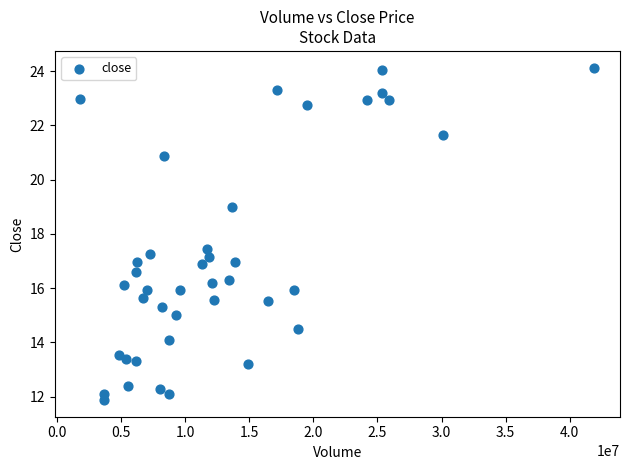

What is the range of X values (max minus min)?

40075884.0